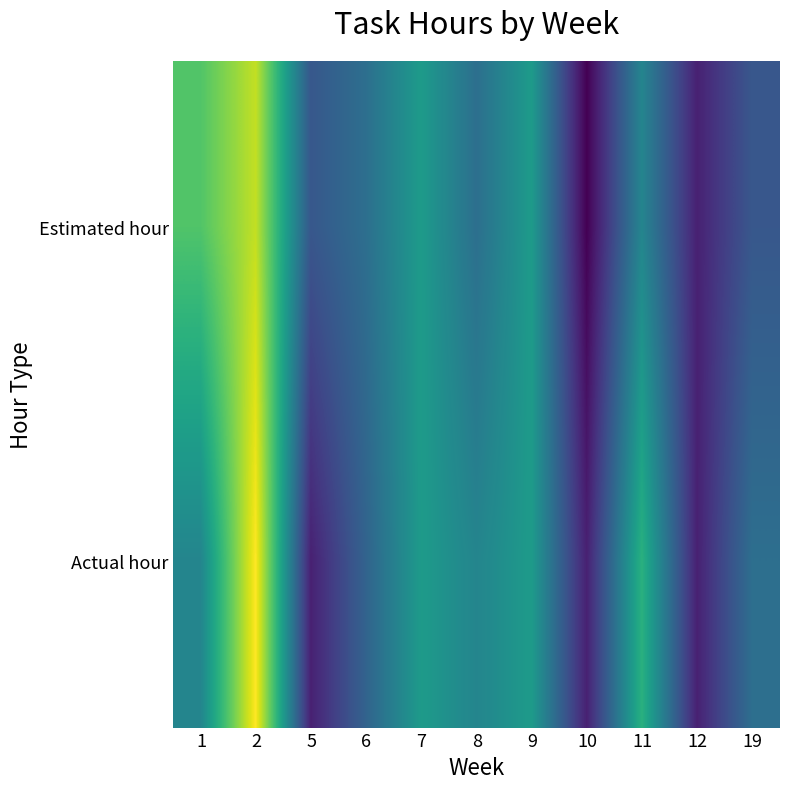

Rank the series by their maximum value, from lowest to highest.

Estimated hour, Actual hour